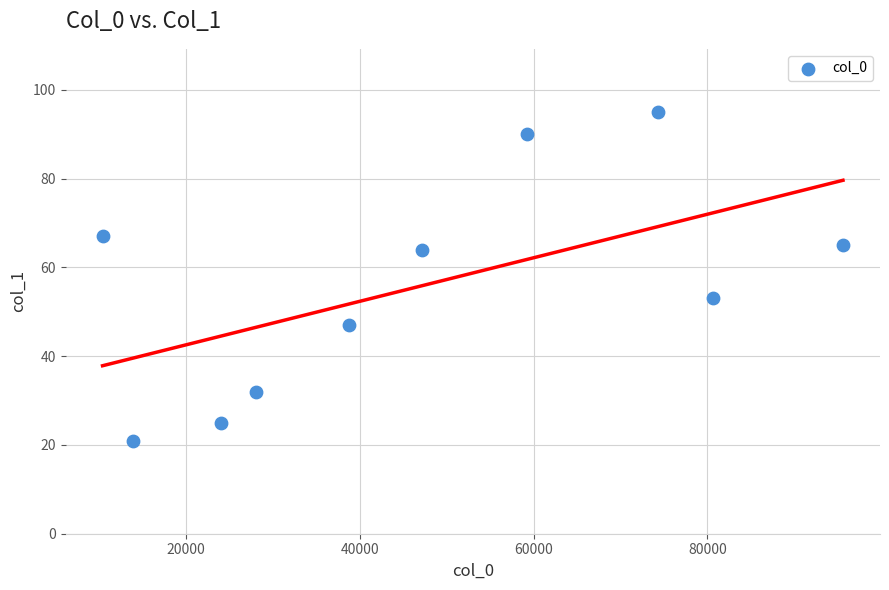

What is the average Y value?

56